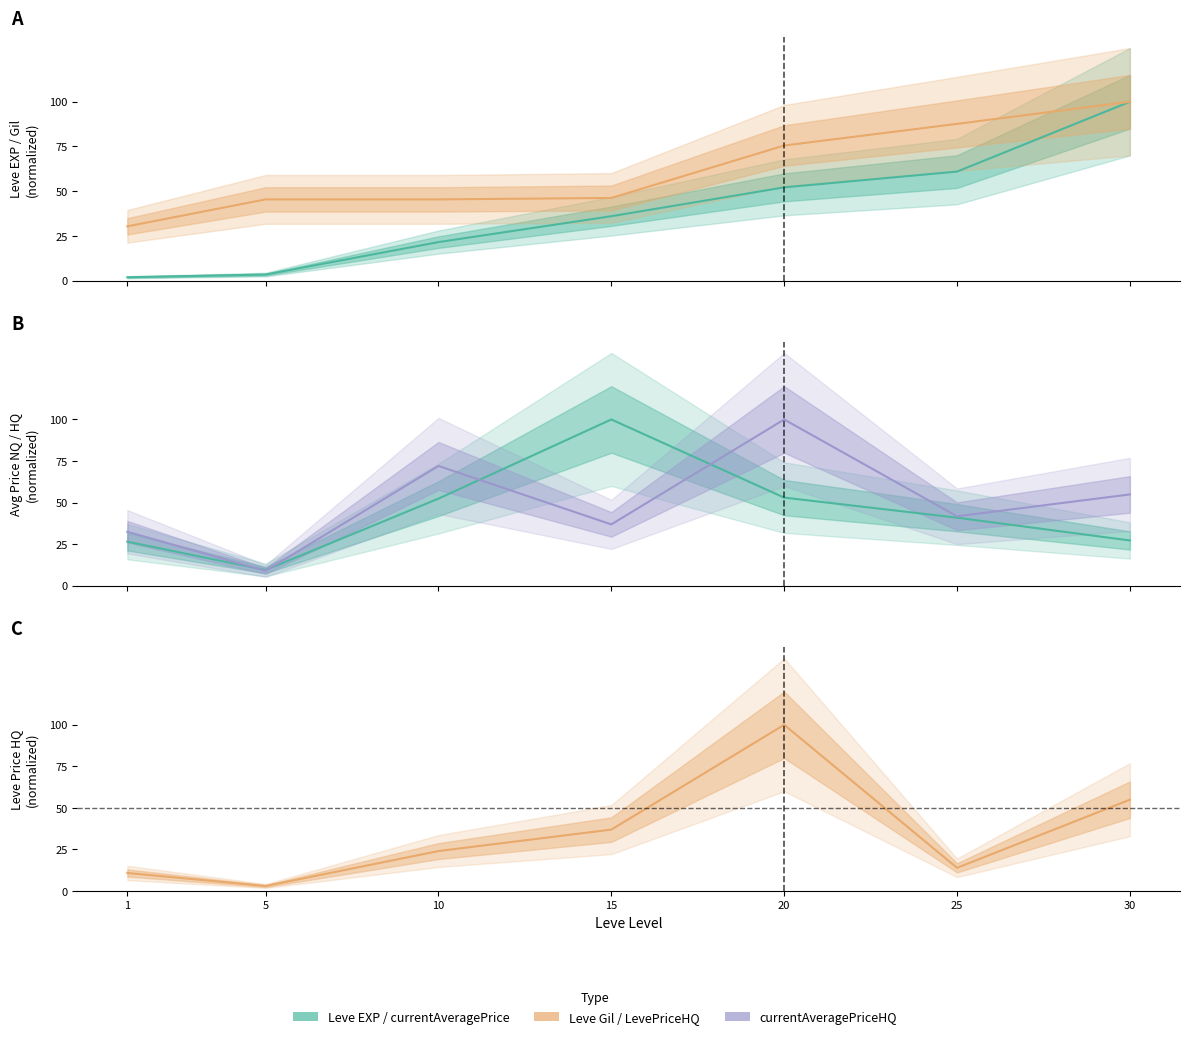

Rank the series by their maximum value, from lowest to highest.

Leve EXP, Leve Gil, currentAveragePrice, currentAveragePriceHQ, LevePriceHQ